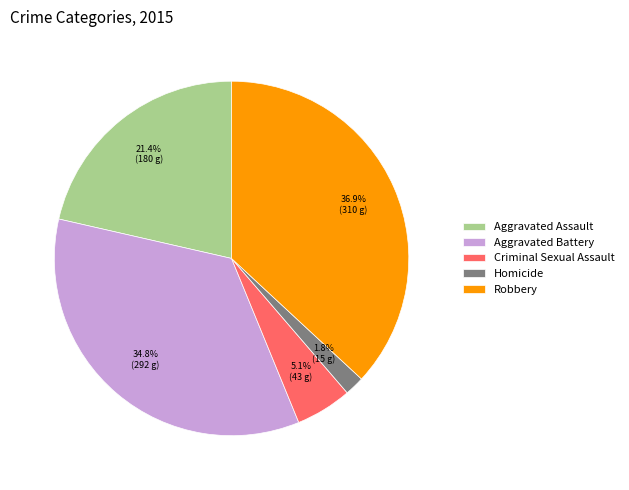

Which has a higher value, Aggravated Assault or Criminal Sexual Assault?

Aggravated Assault